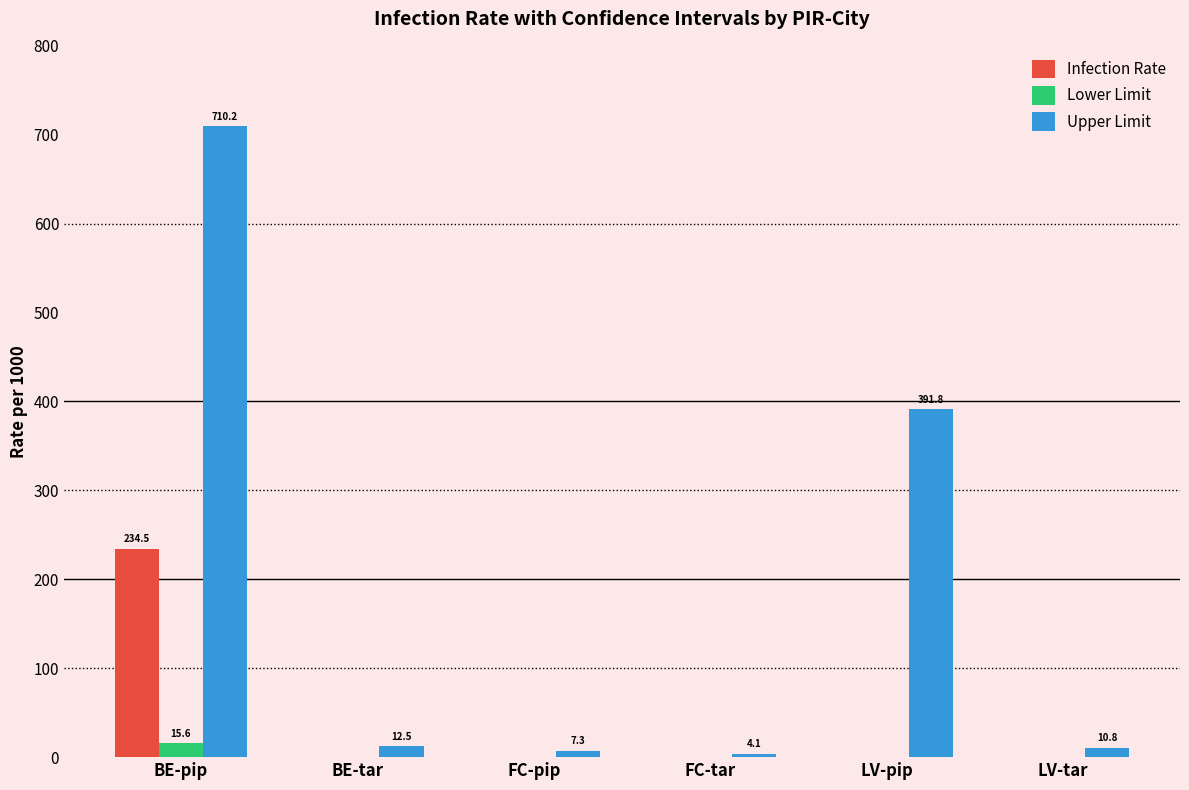

What is the greatest value displayed?

710.2